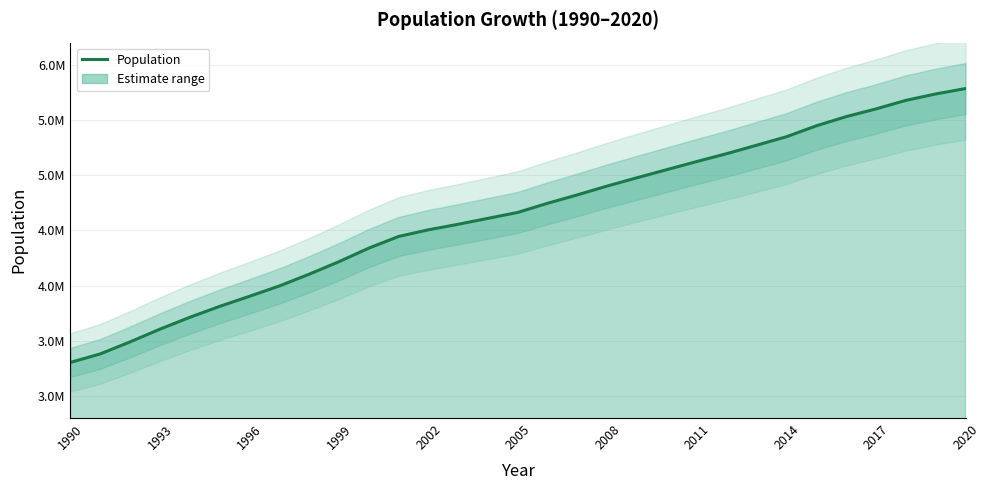

What is the greatest value displayed?

5784140